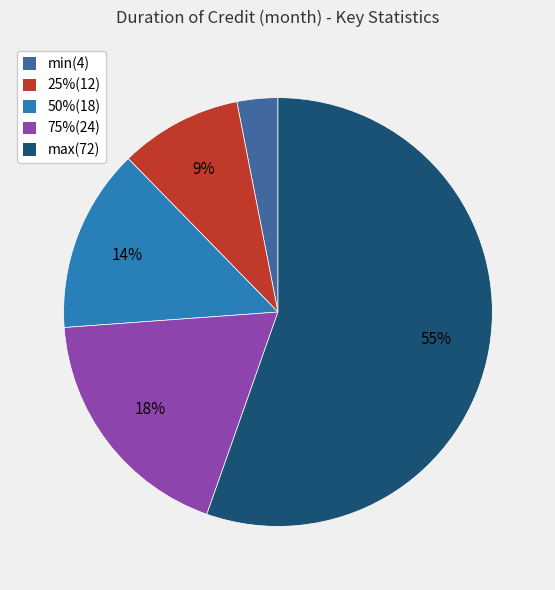

Combined, do 50%(18) and 75%(24) account for over 50%?

No